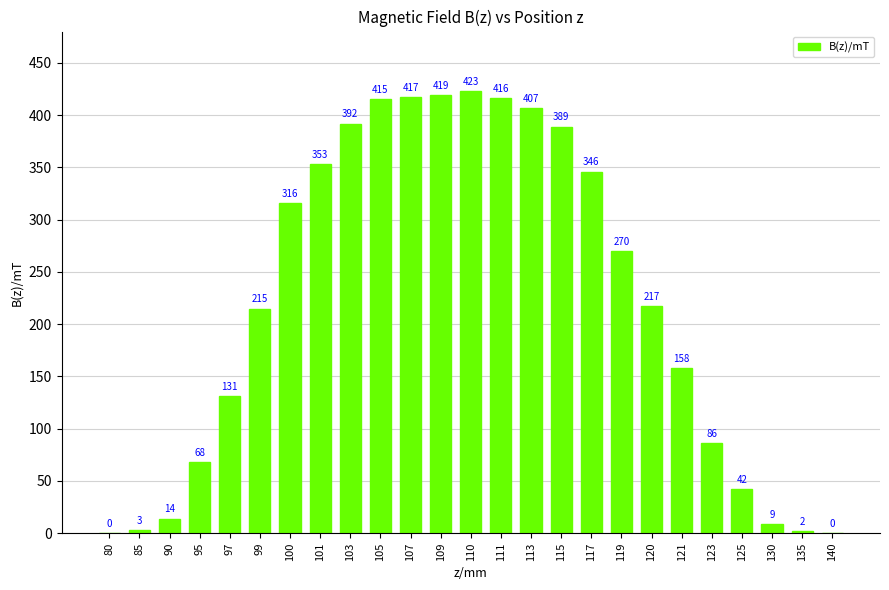

True or false: the data shows 635 at 115.

False